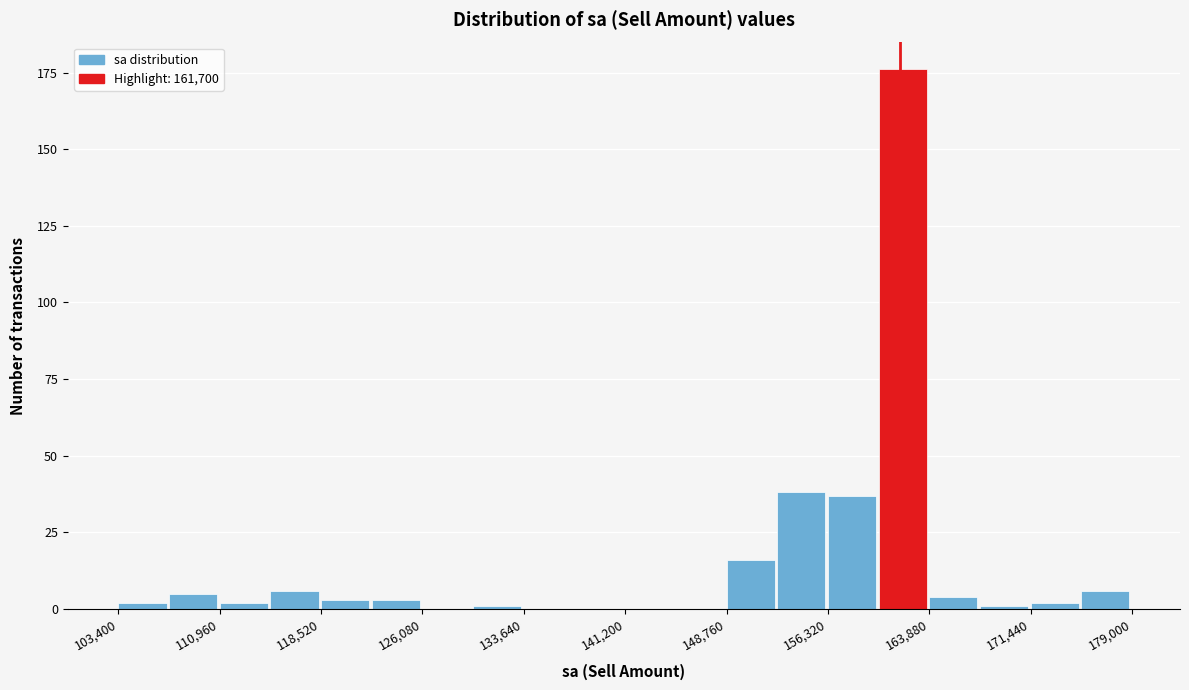

Read against the x-axis, roughly where is the centre of the tallest bar?

162000